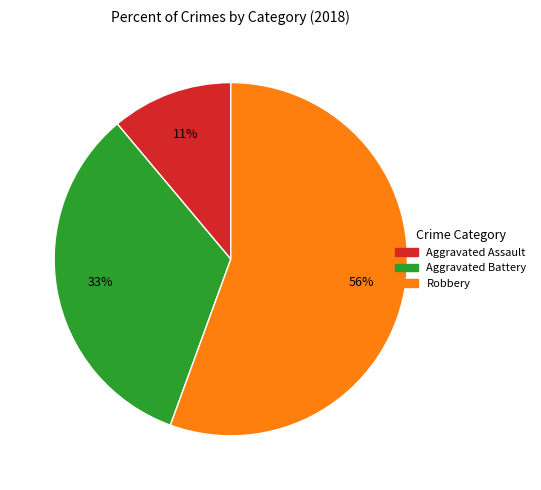

Does any single category account for the majority?

Yes